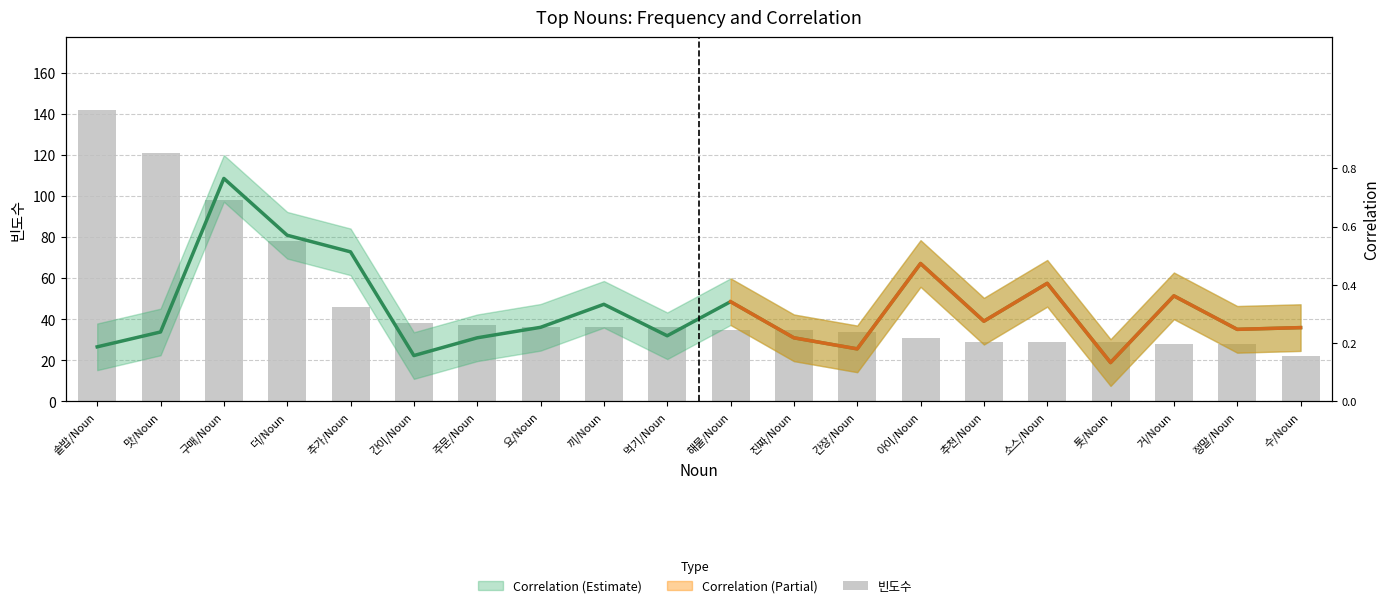

How many bars are there in total?

20